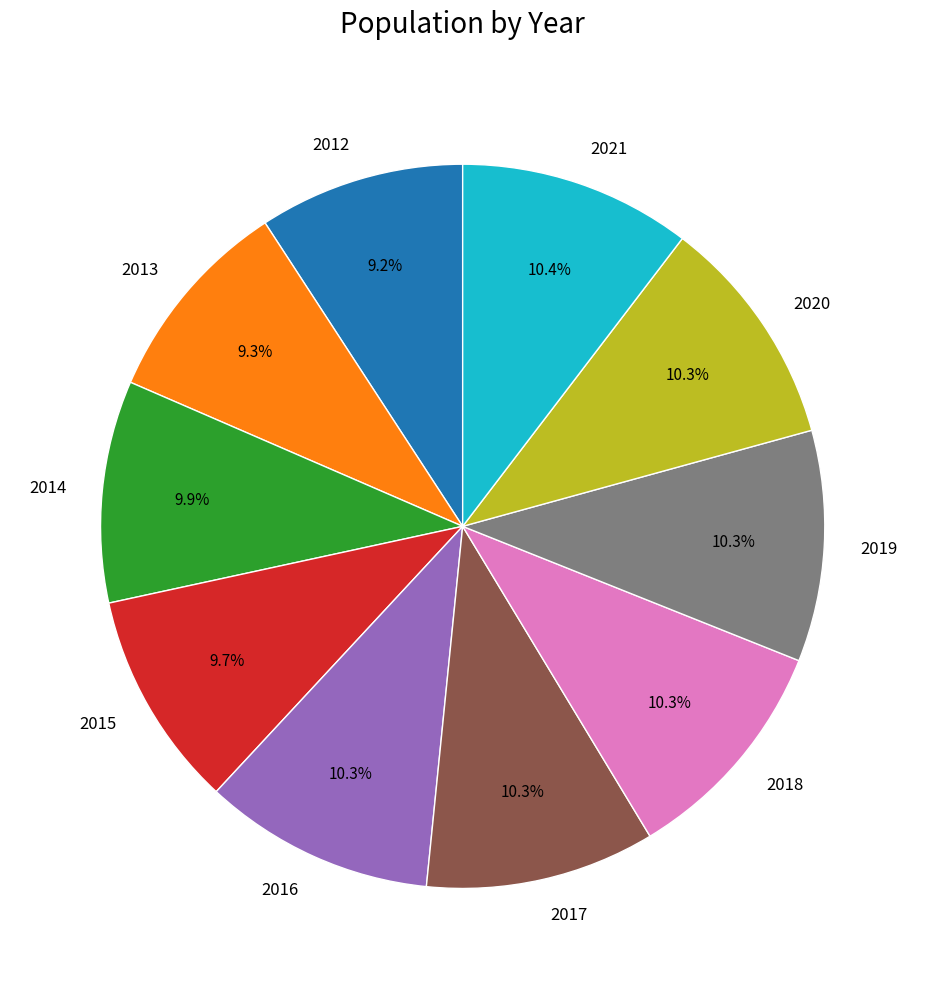

To the nearest percent, what is the average slice percentage?

10%